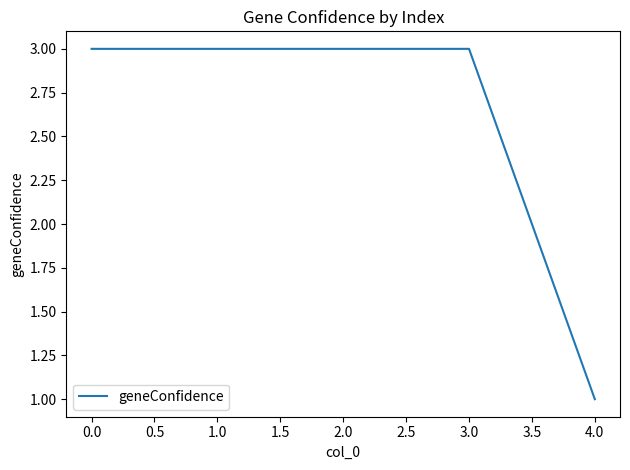

What position from the left is 0.0?

1